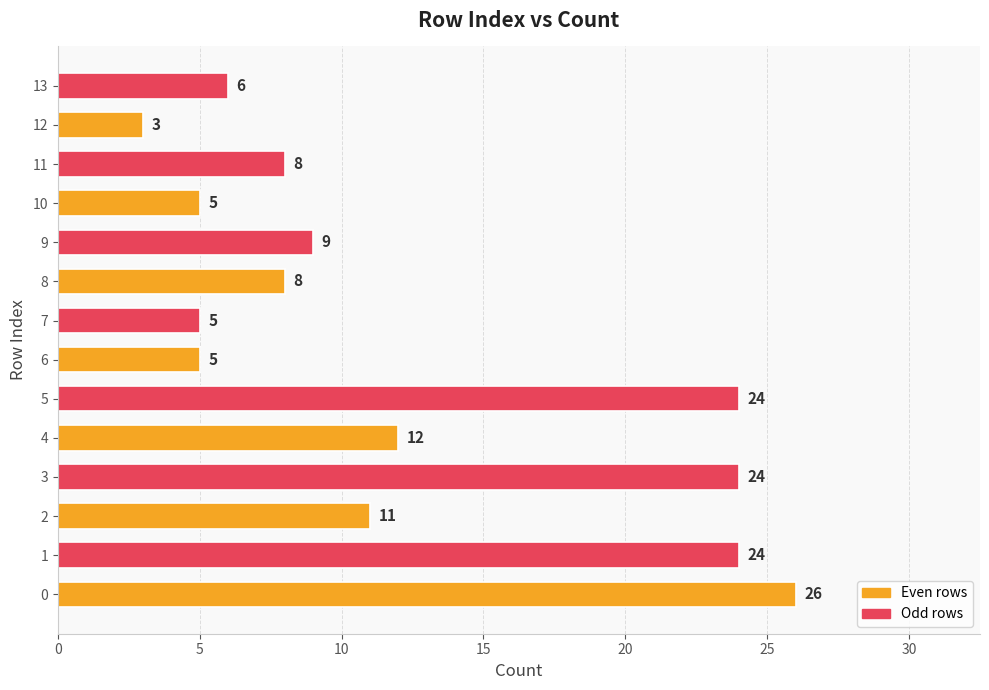

What is the sum of all values?

170